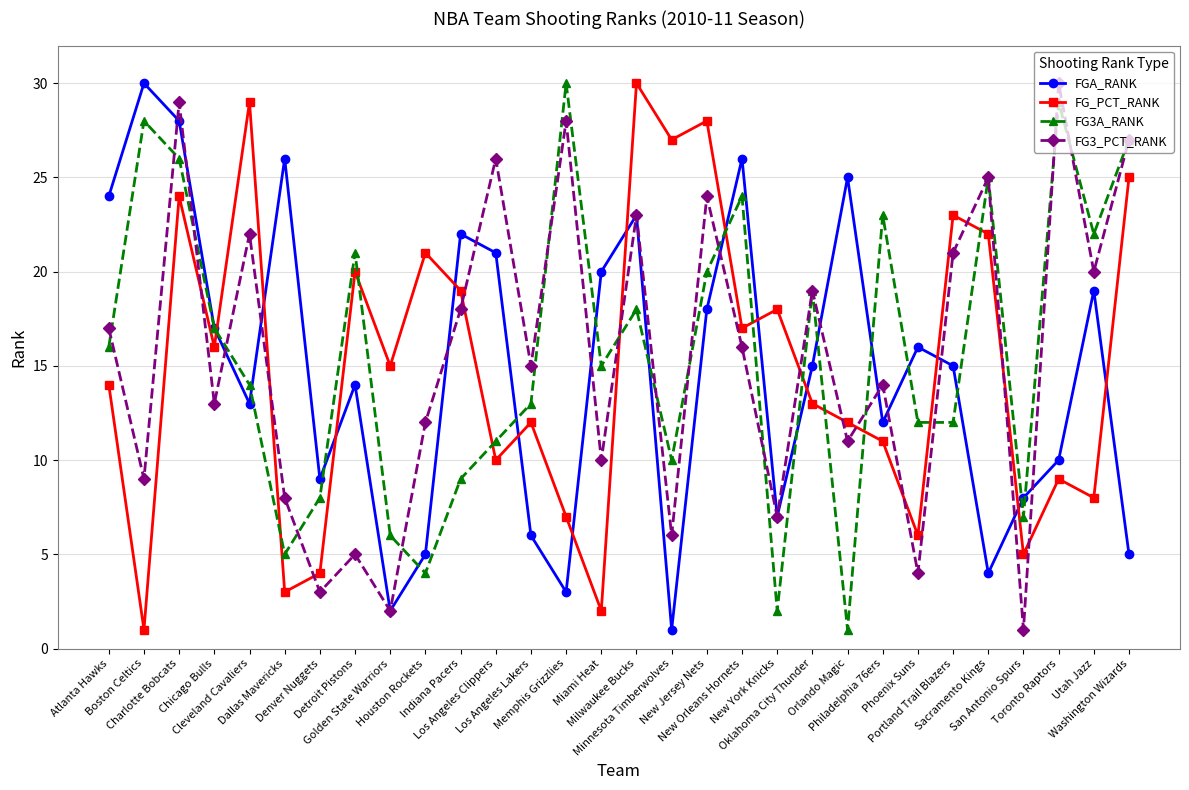

What is the label of the 17th point from the left?

Minnesota Timberwolves